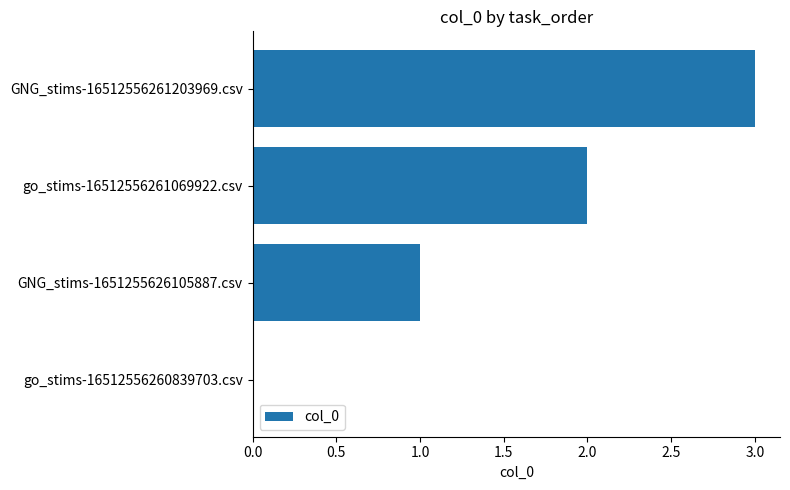

At which category does the chart reach its peak across all series?

GNG_stims-16512556261203969.csv